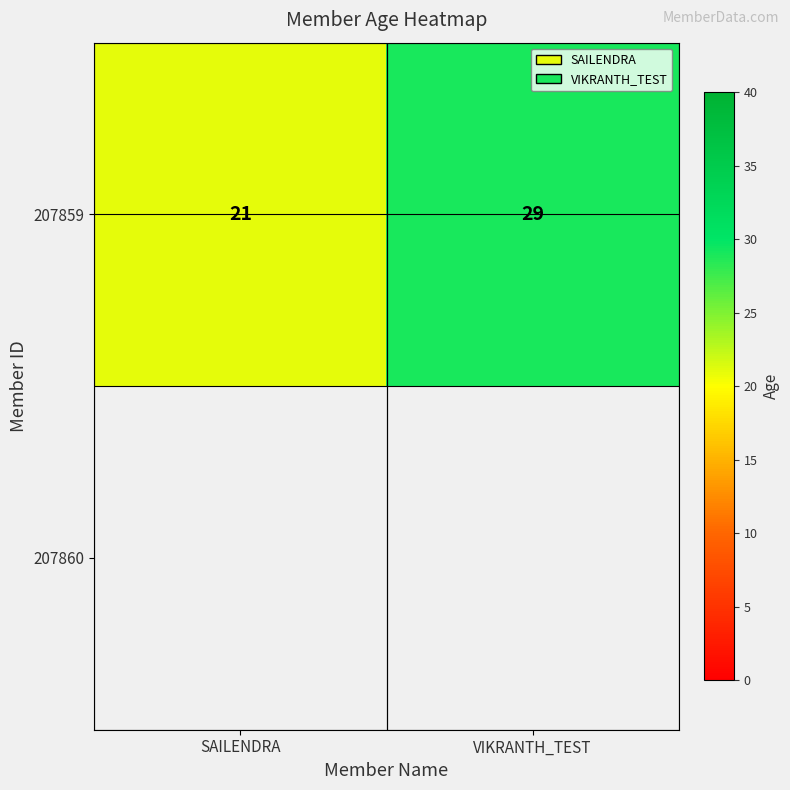

Count the number of categories in the chart.

2